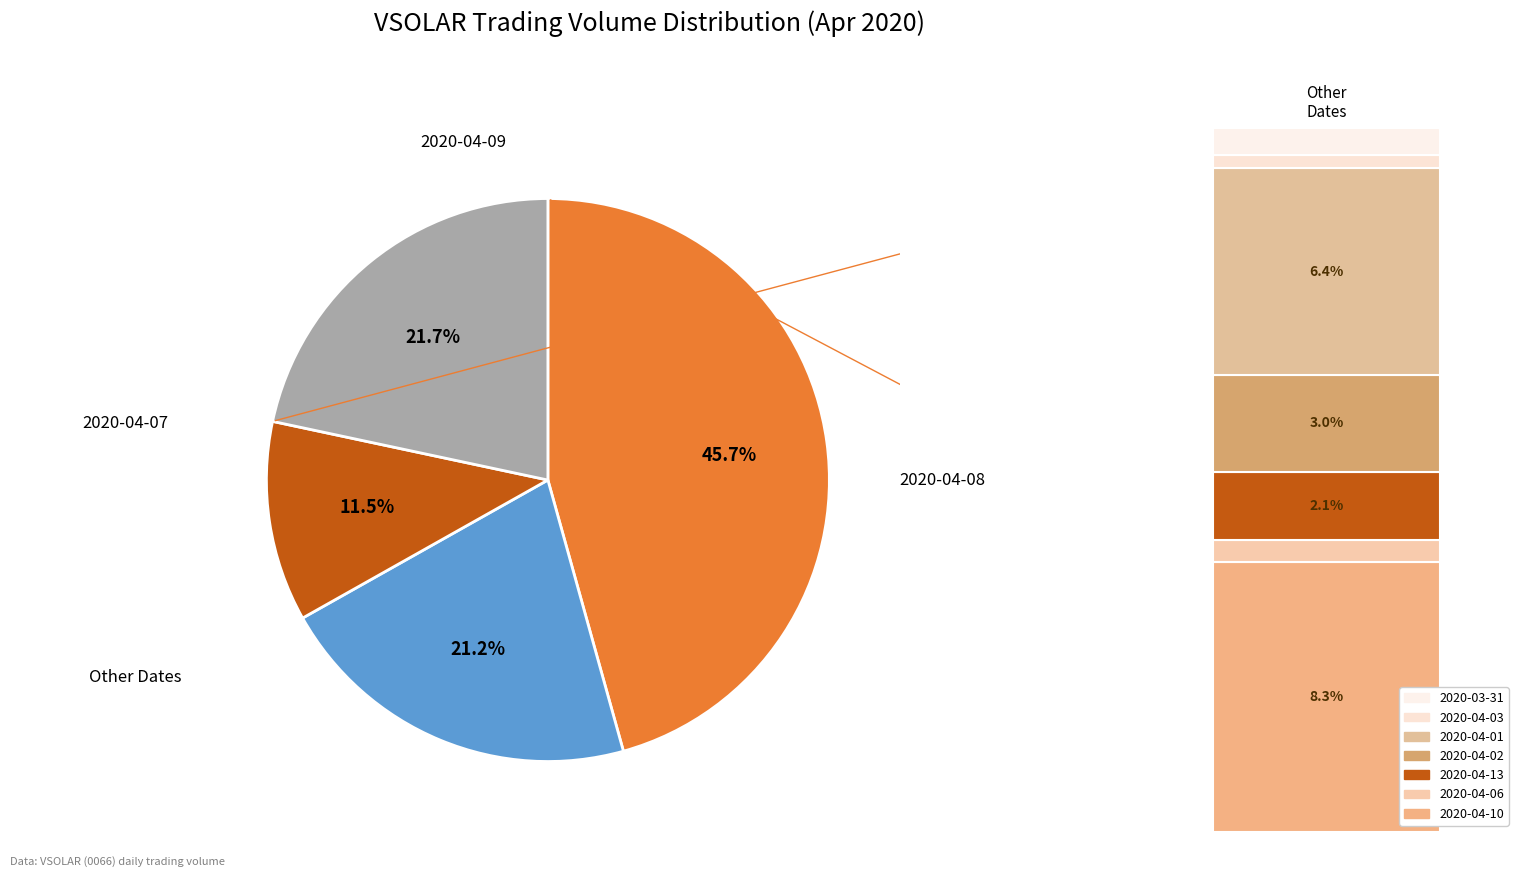

What is the largest slice in the pie chart?

2020-04-08